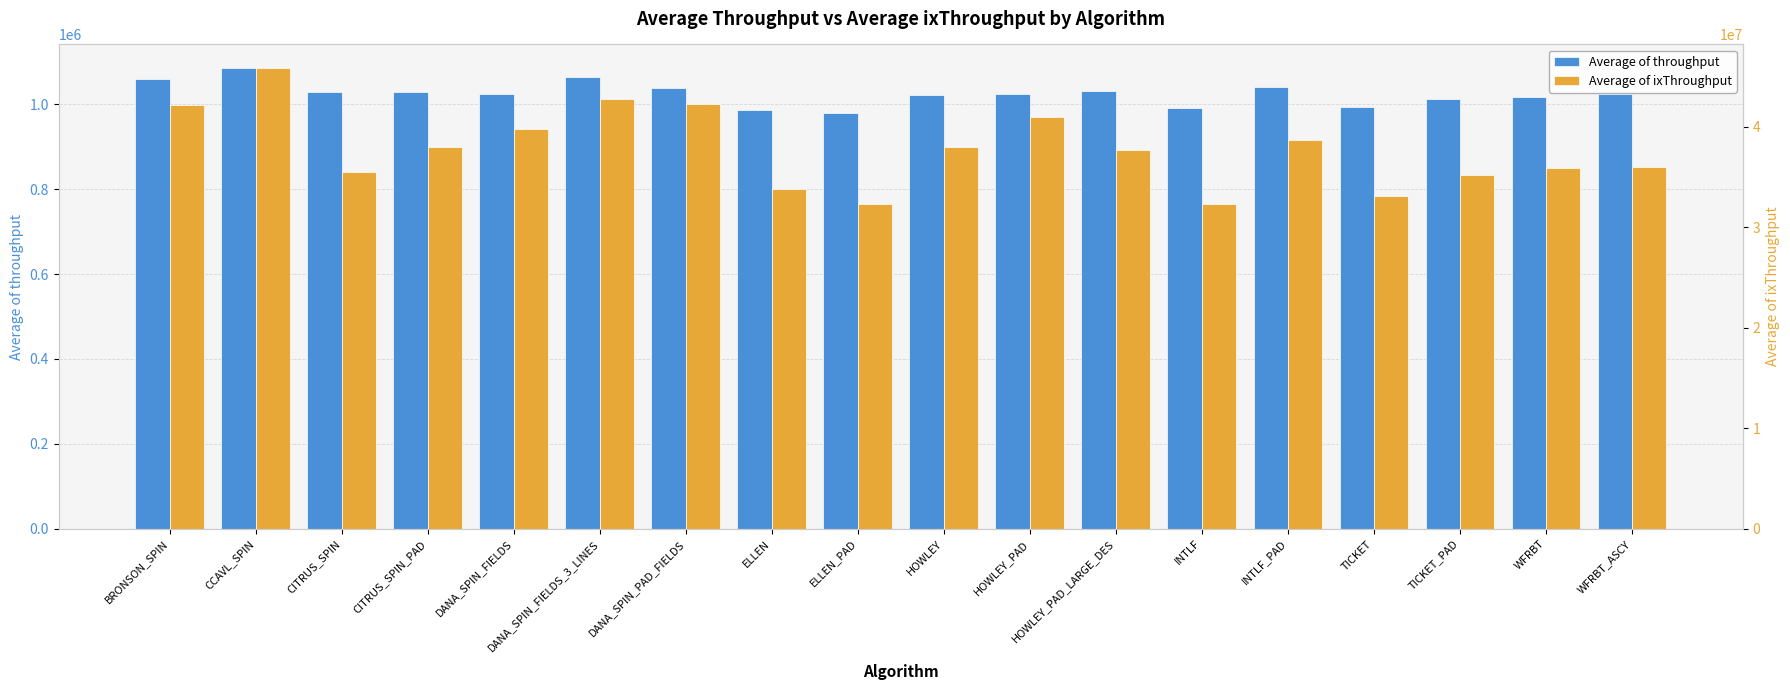

What is the difference between the Average of ixThroughput values at HOWLEY and TICKET_PAD?

2822358.5